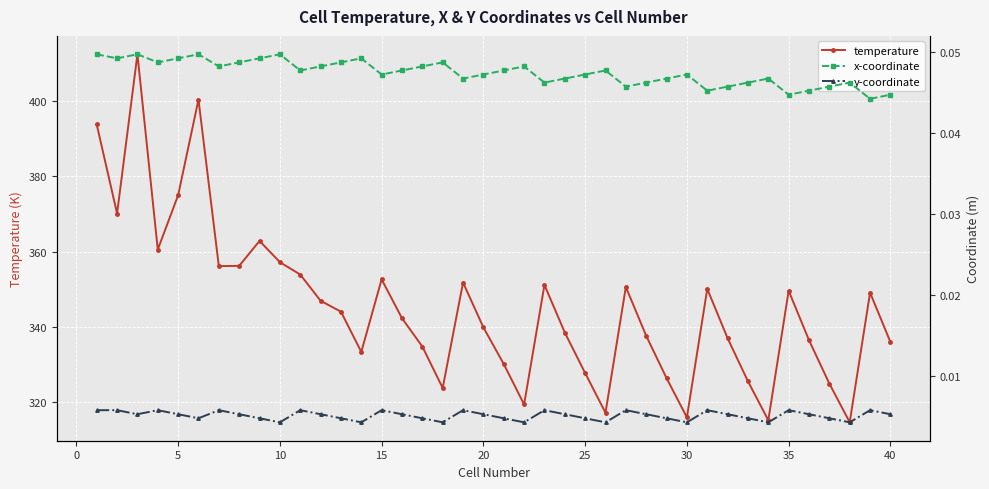

Which series has the largest total across all categories?

temperature